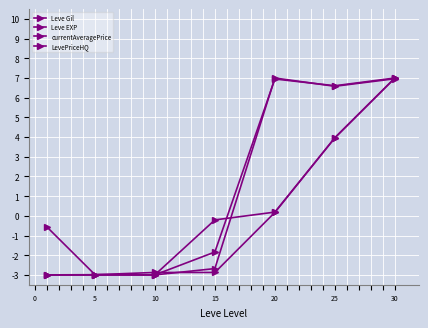

How many data points in Leve EXP are above 0?

3